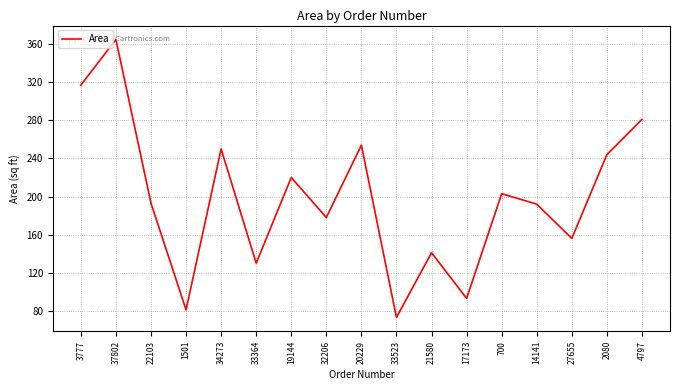

True or false: the data has more than 0 interior local peaks.

True